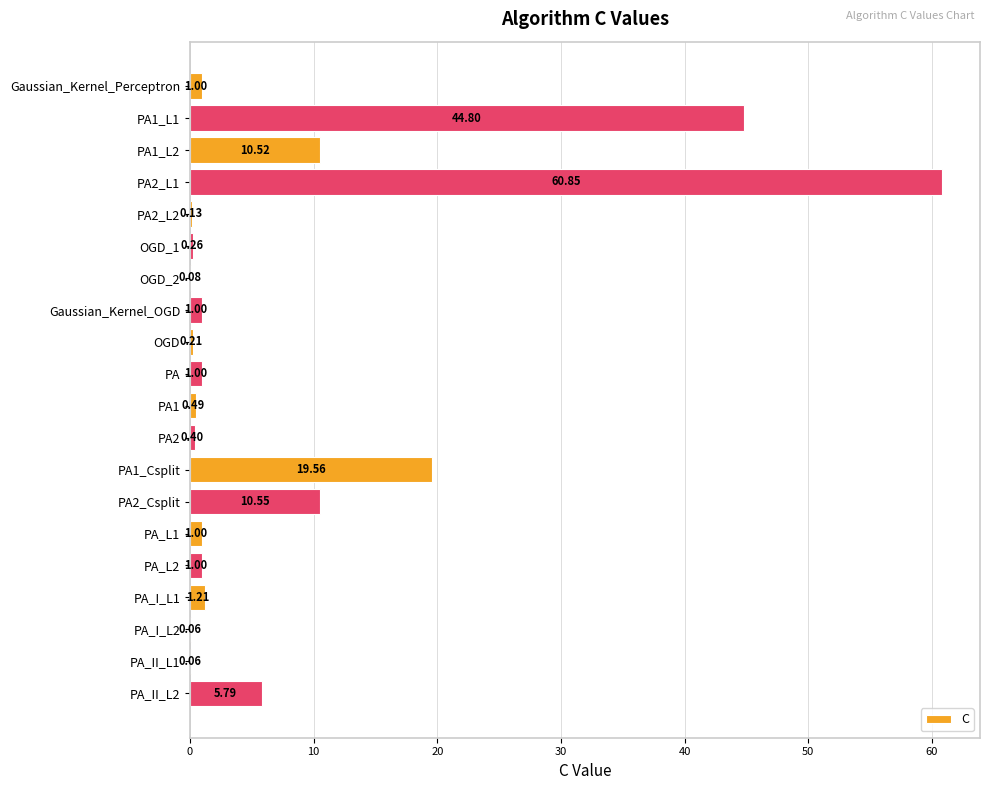

Are the bars horizontal?

Yes